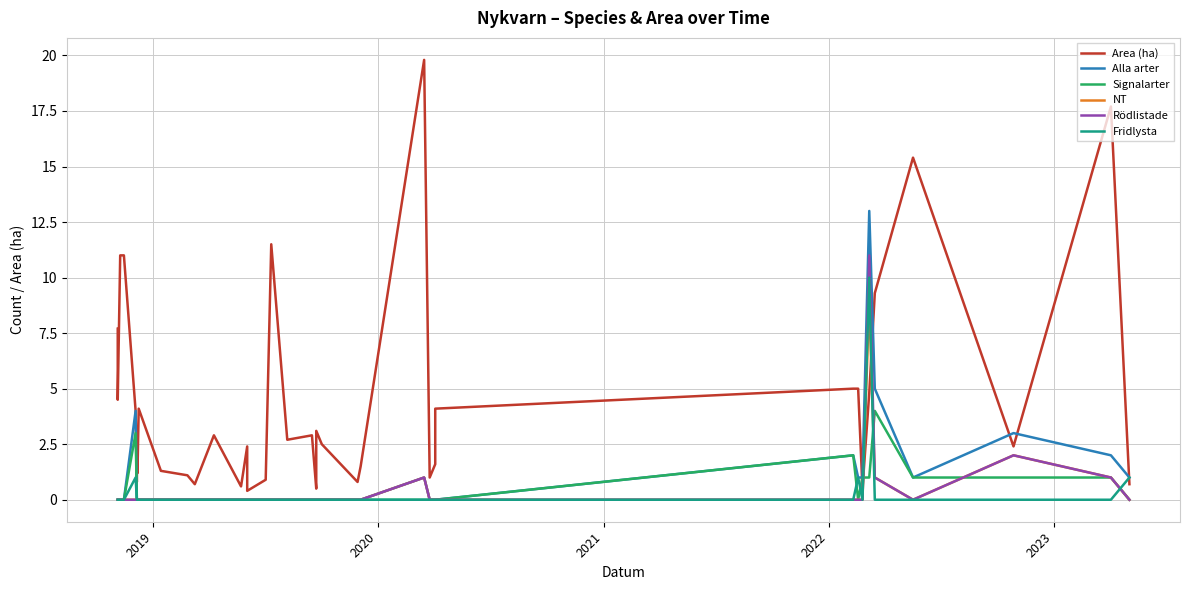

Which series has the largest total across all categories?

Area (ha)